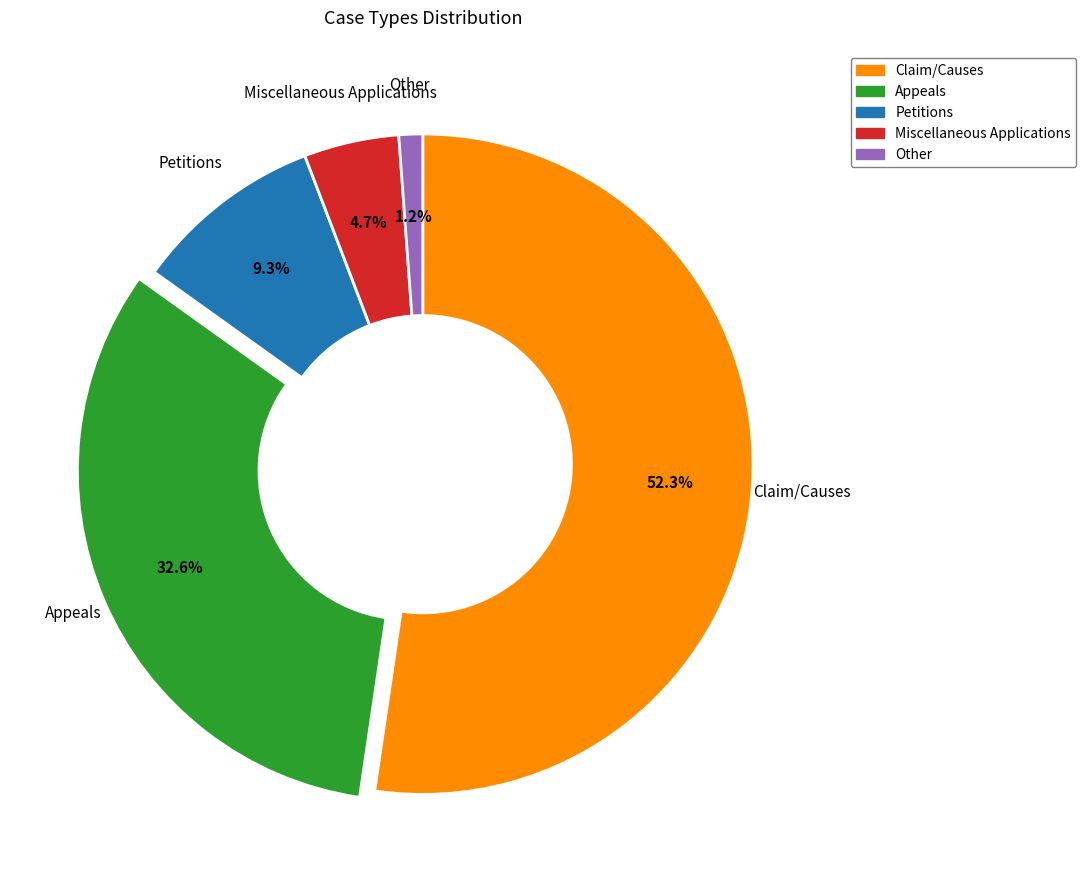

Is it true that Other is 16% of the pie?

False